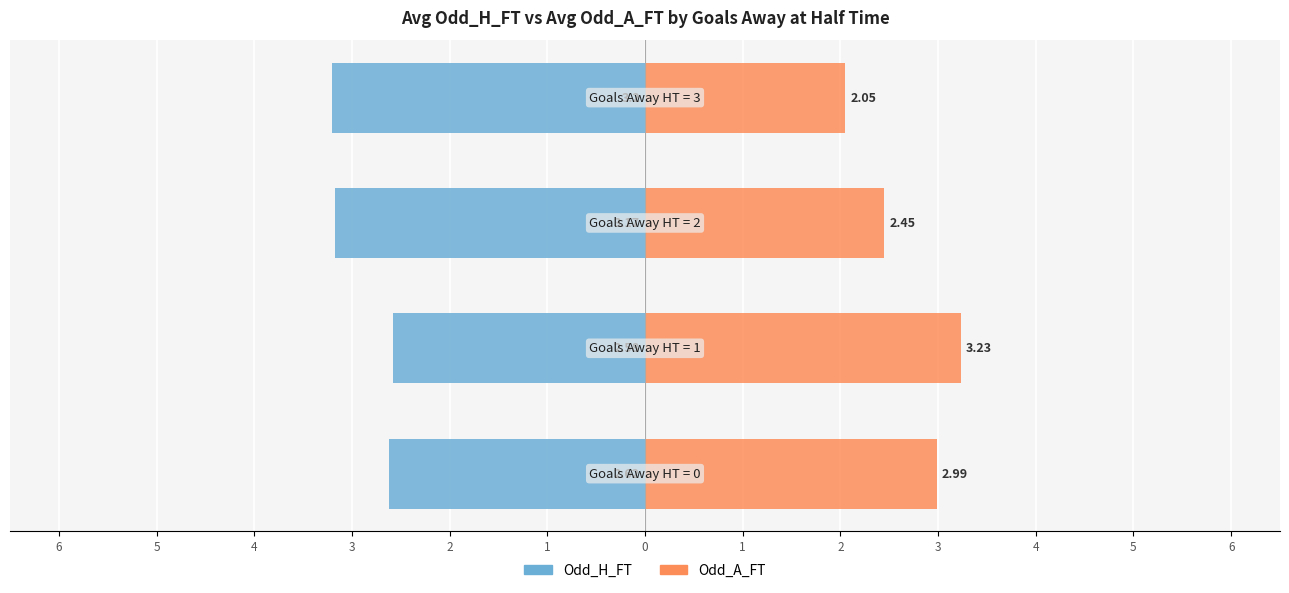

Which series has the widest spread of values?

Odd_A_FT